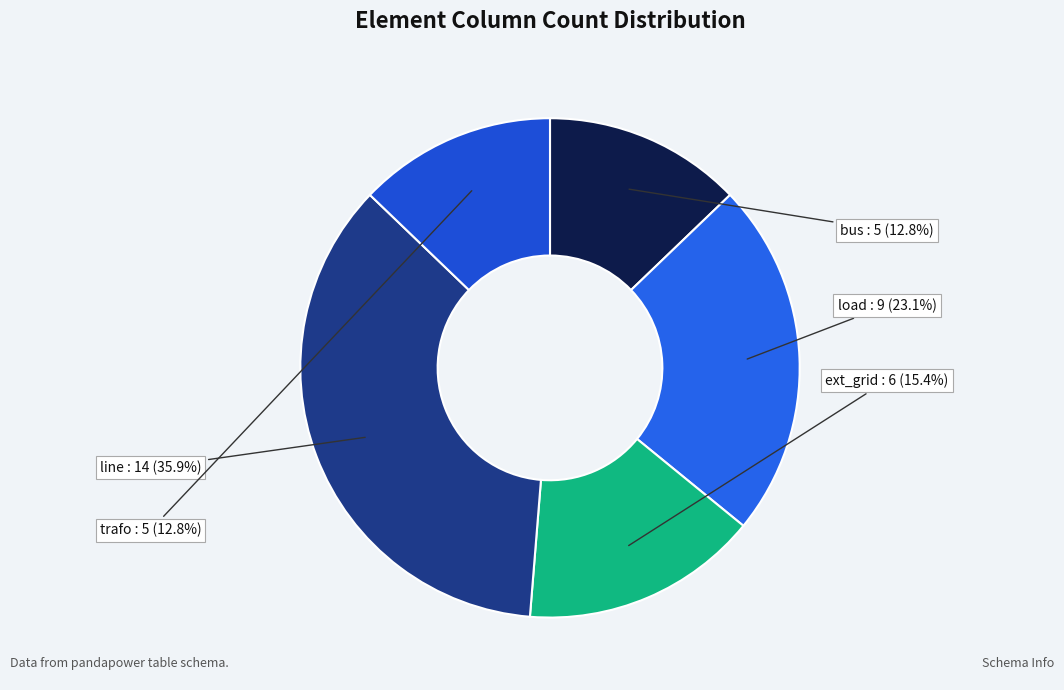

How many segments does this pie chart have?

5